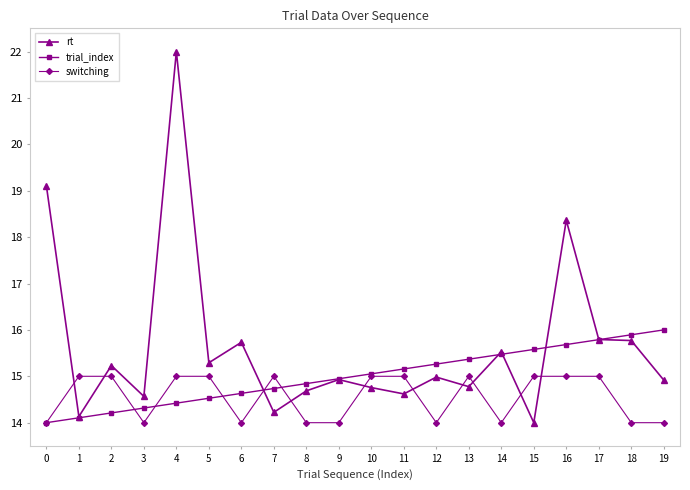

How many data points does each series have?

20